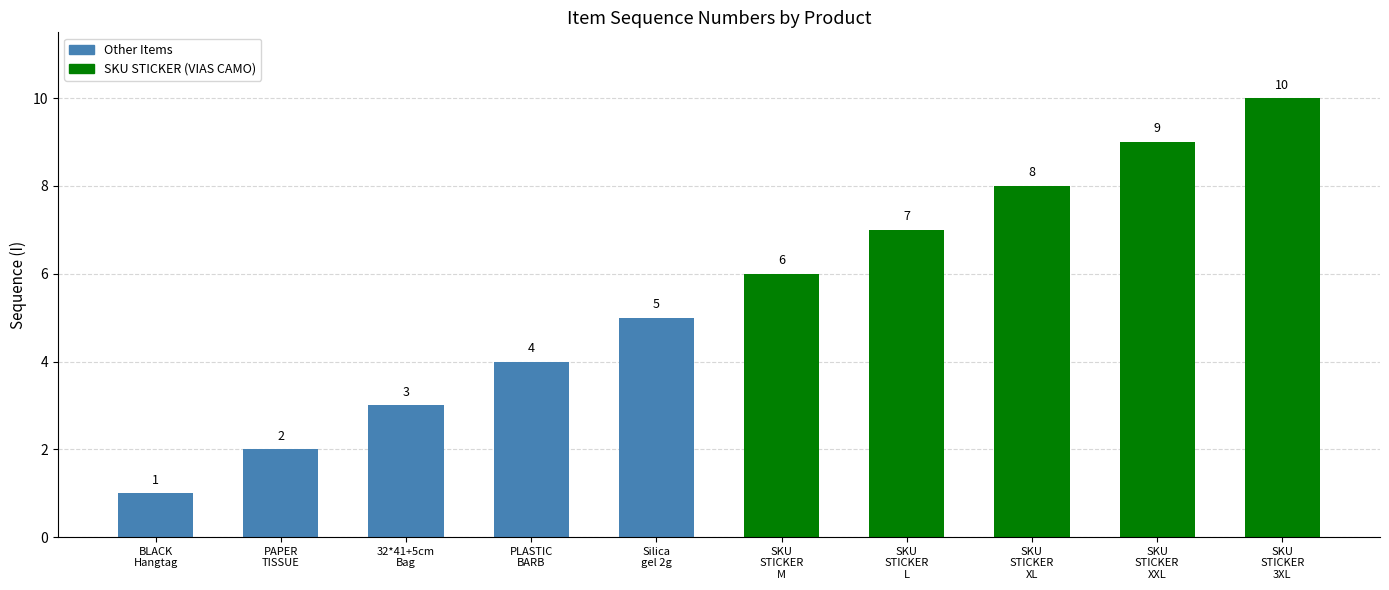

Rank the categories by value from highest to lowest.

SKU
STICKER
3XL, SKU
STICKER
XXL, SKU
STICKER
XL, SKU
STICKER
L, SKU
STICKER
M, Silica
gel 2g, PLASTIC
BARB, 32*41+5cm
Bag, PAPER
TISSUE, BLACK
Hangtag